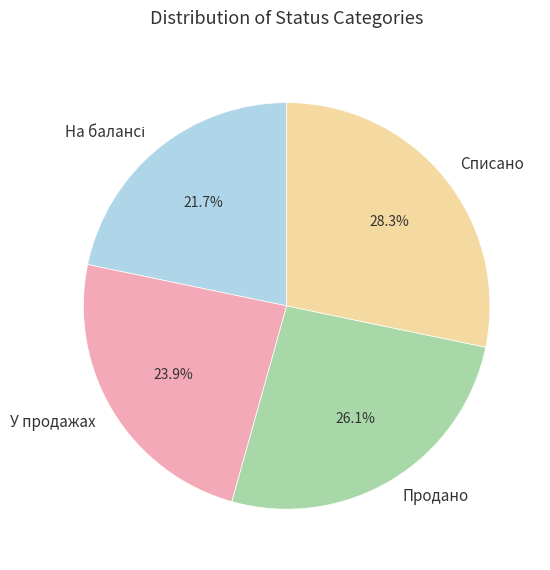

What is the largest slice in the pie chart?

Списано